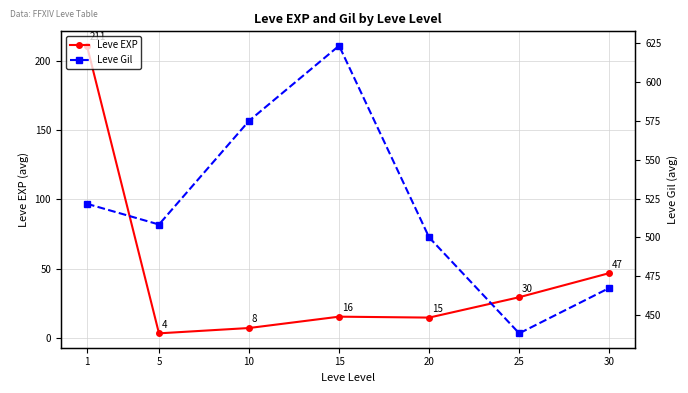

What is the value of the Leve Gil point at the 1st from the left?

521.7